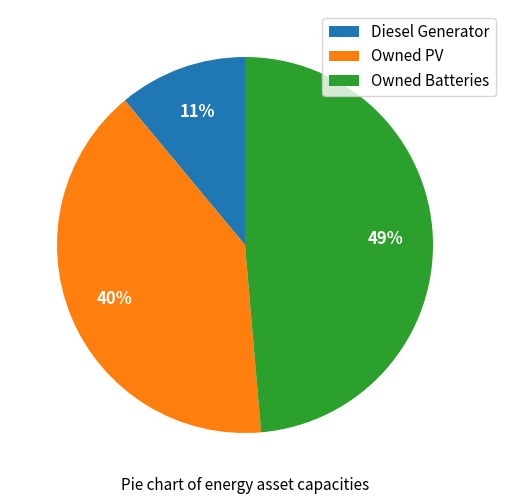

How many slices are in this pie chart?

3